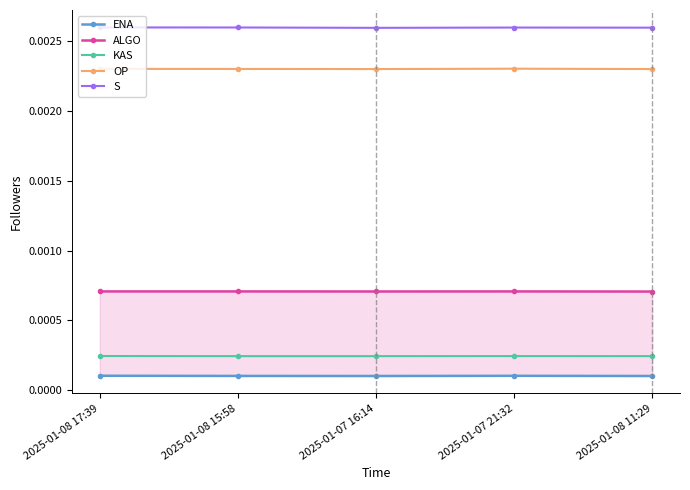

Rank the series by their maximum value, from highest to lowest.

S, OP, ALGO, KAS, ENA